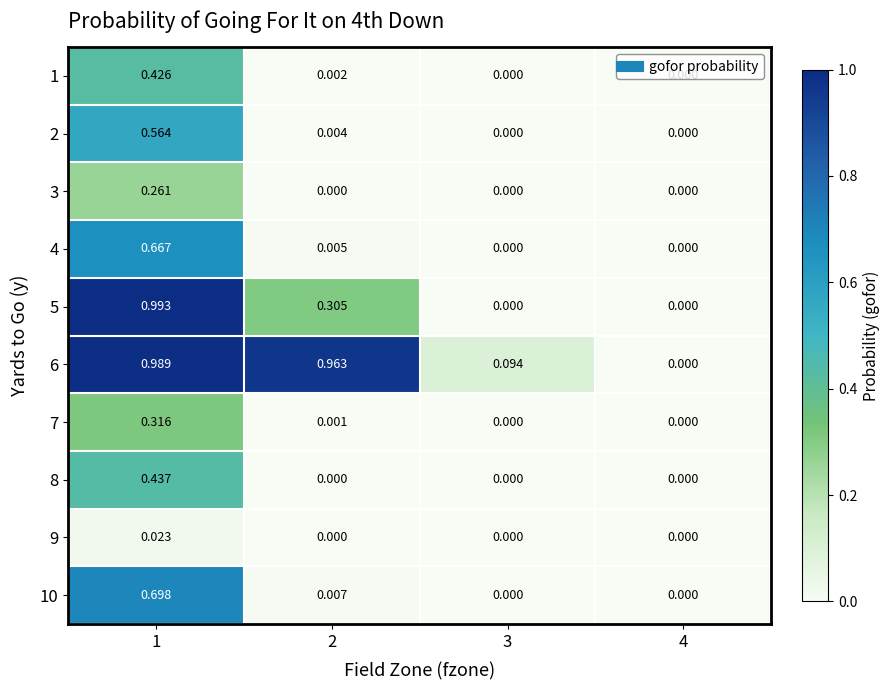

Between 1 and 3, which series saw the biggest shift?

5